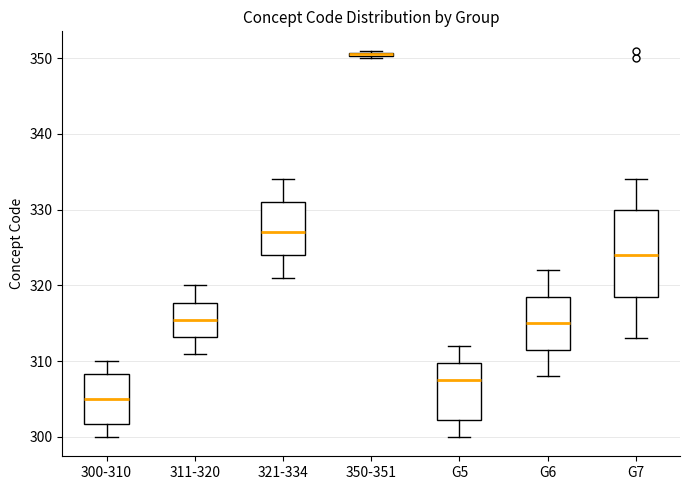

Where is the upper edge of the box for 321-334 on the y-axis? The values are not printed on the chart, so give them approximately, as read against the axis.

331